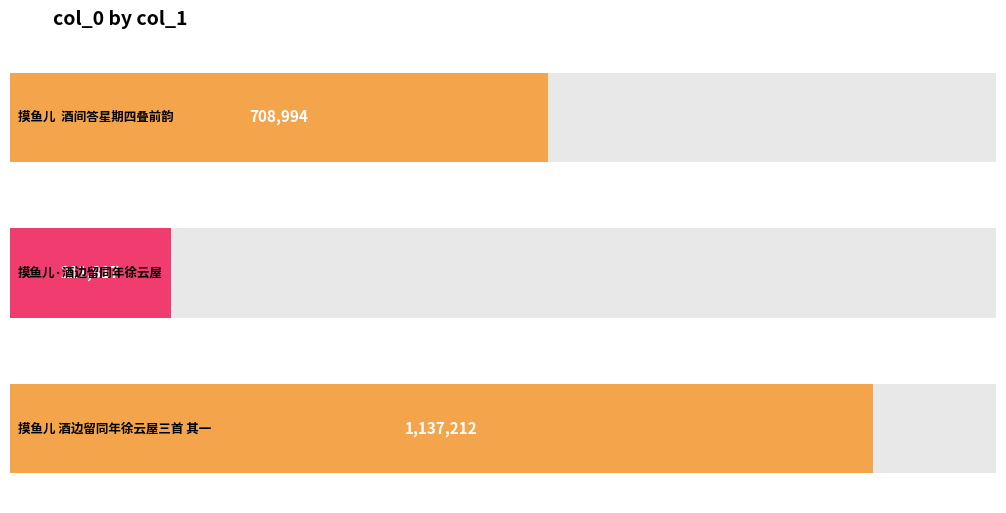

What is the smallest value displayed?

211817